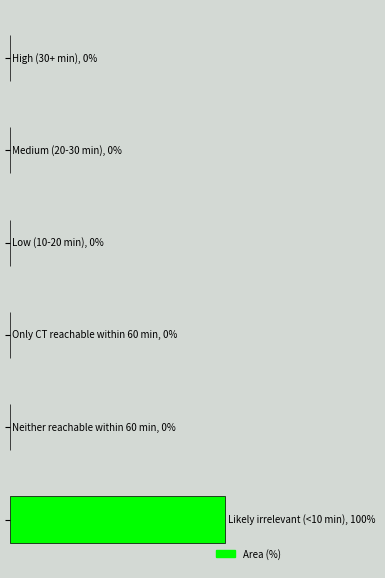

List the labels in order of value, smallest first.

1, 2, 3, 4, 5, 0